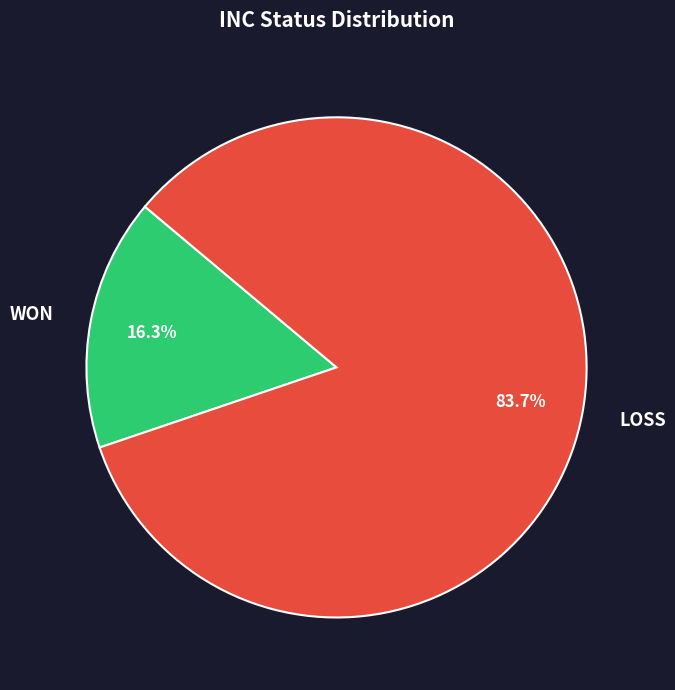

What is the ratio of the value at WON to the value at LOSS?

0.2